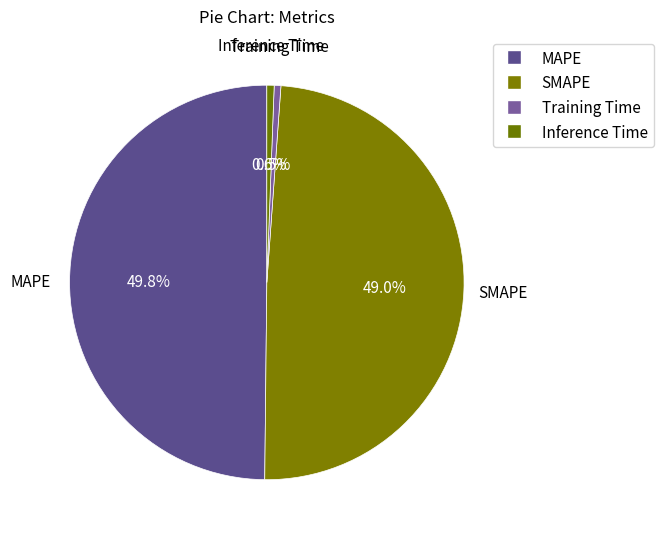

How many slices are in this pie chart?

4